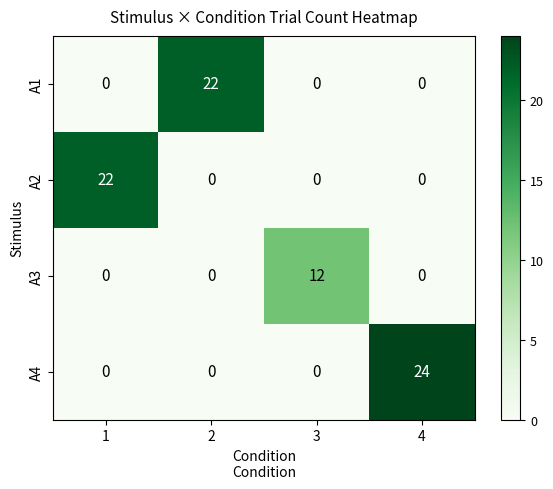

How many categories are shown in the chart?

4